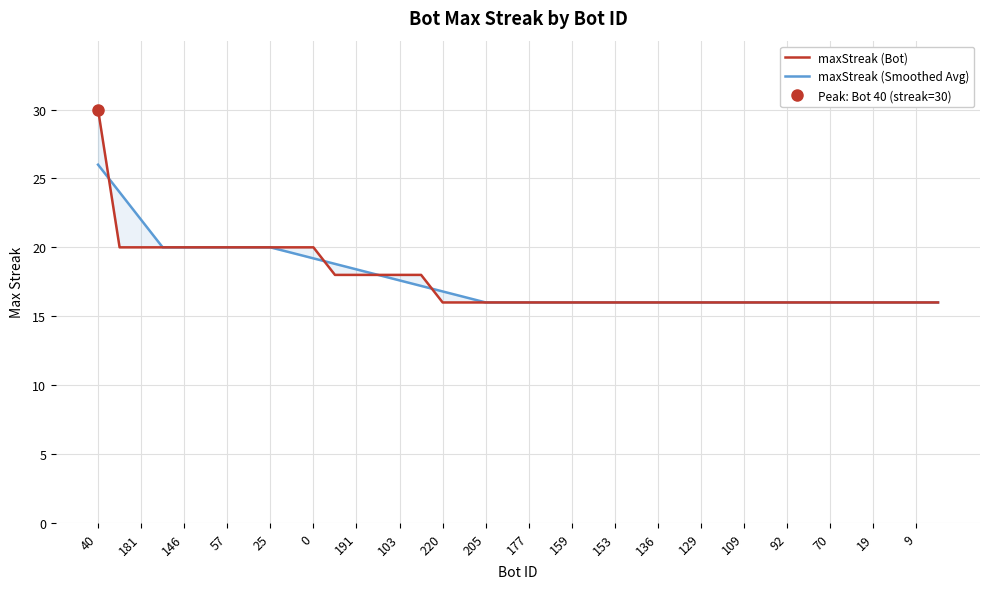

What are all the series names shown in the legend?

maxStreak (Bot), maxStreak (Smoothed Avg)